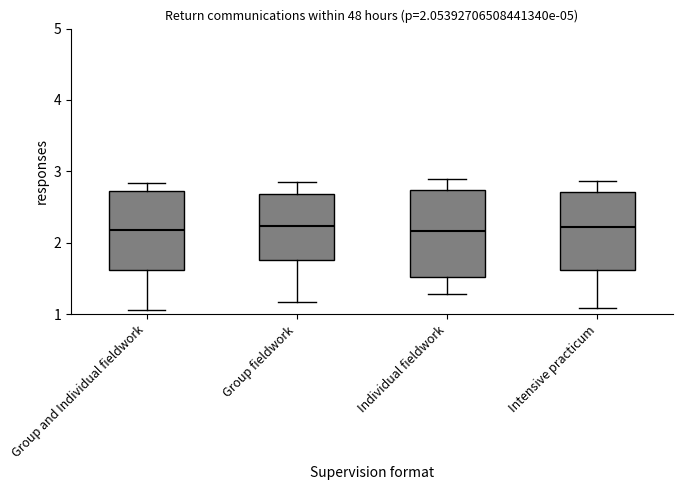

Which box is the tallest, from its lower edge to its upper edge?

Individual fieldwork